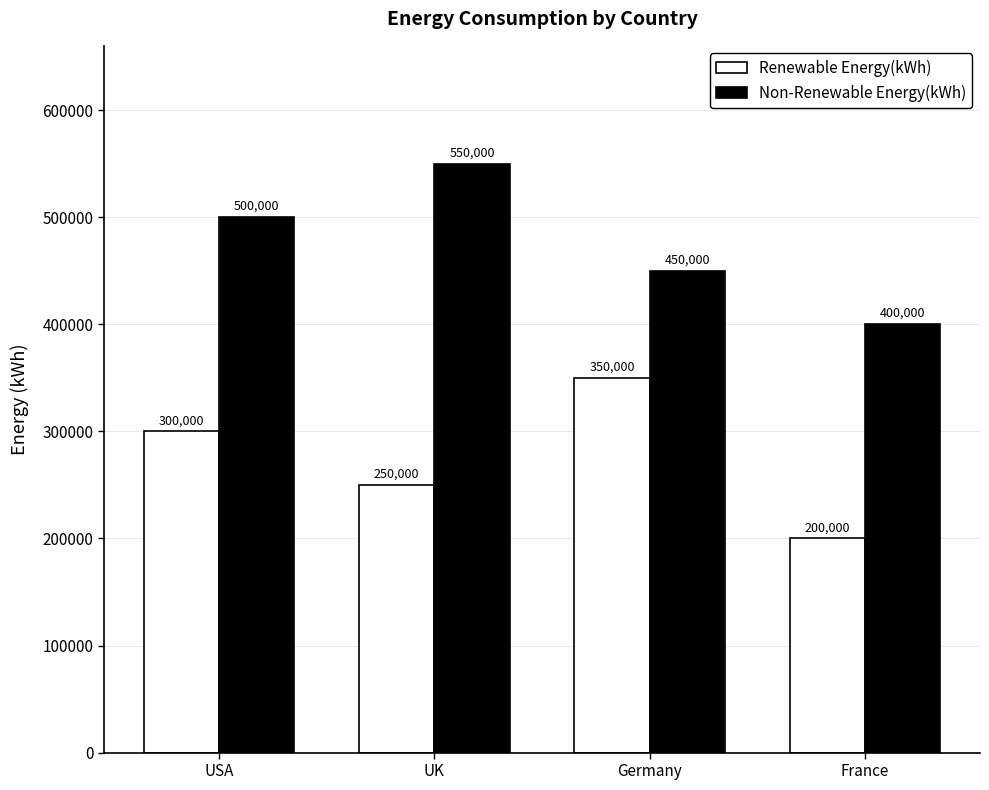

What are all the series names shown in the legend?

Renewable Energy(kWh), Non-Renewable Energy(kWh)